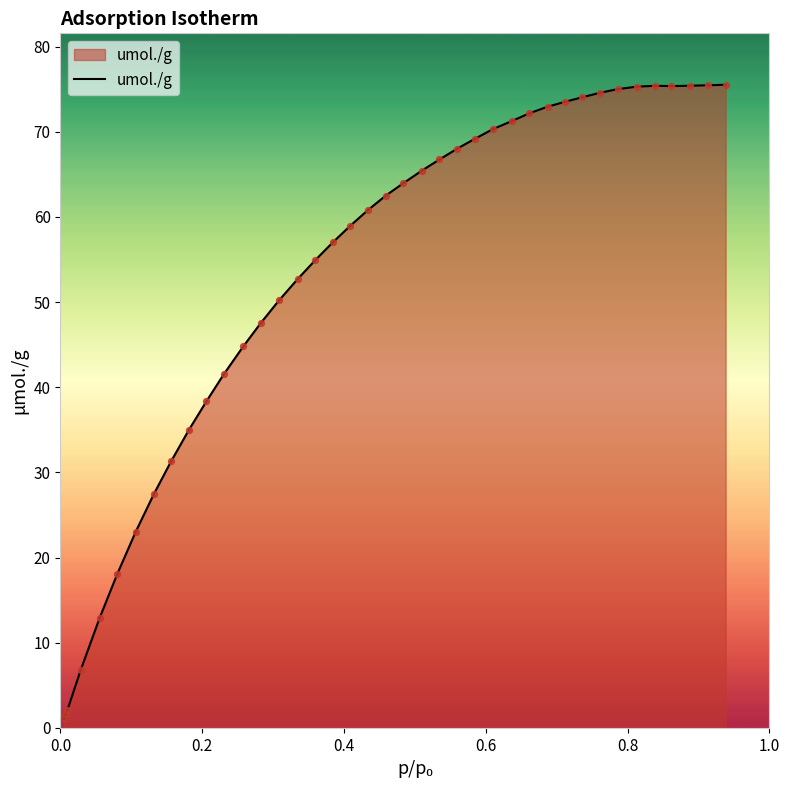

What is the difference between the maximum and minimum values?

74.5